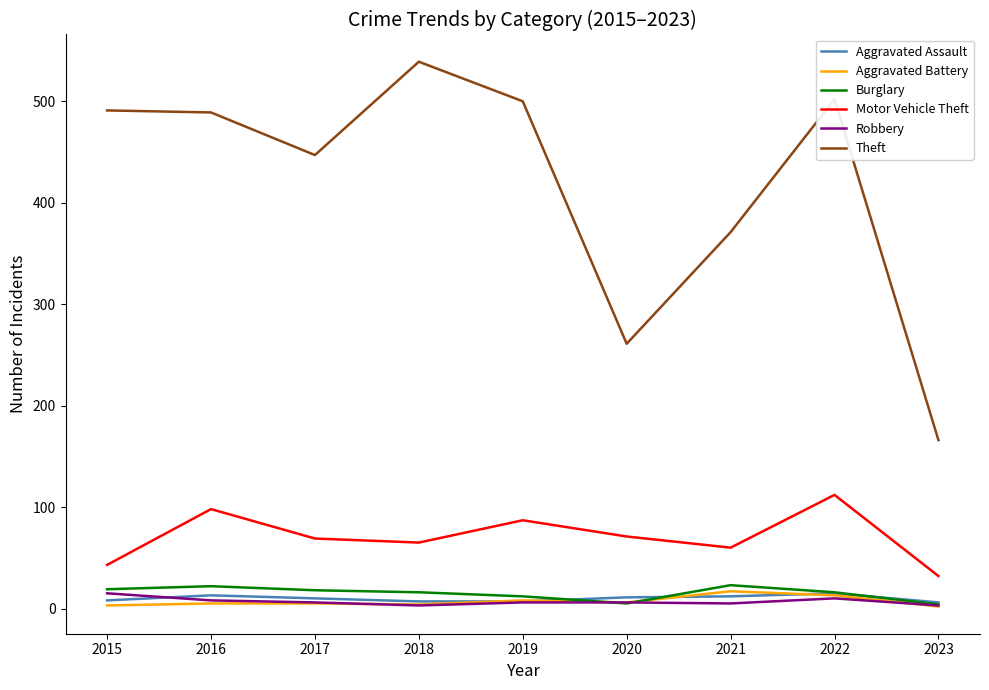

Which series has the widest spread of values?

Theft